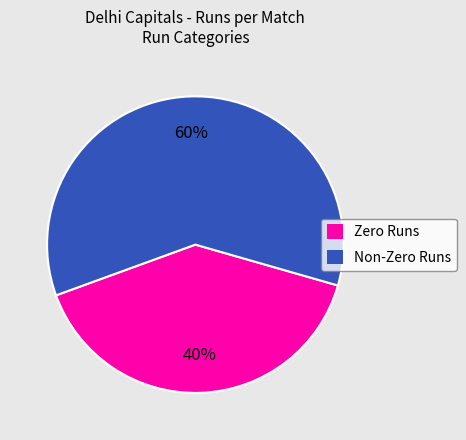

Is it true that Non-Zero Runs is 53% of the pie?

False